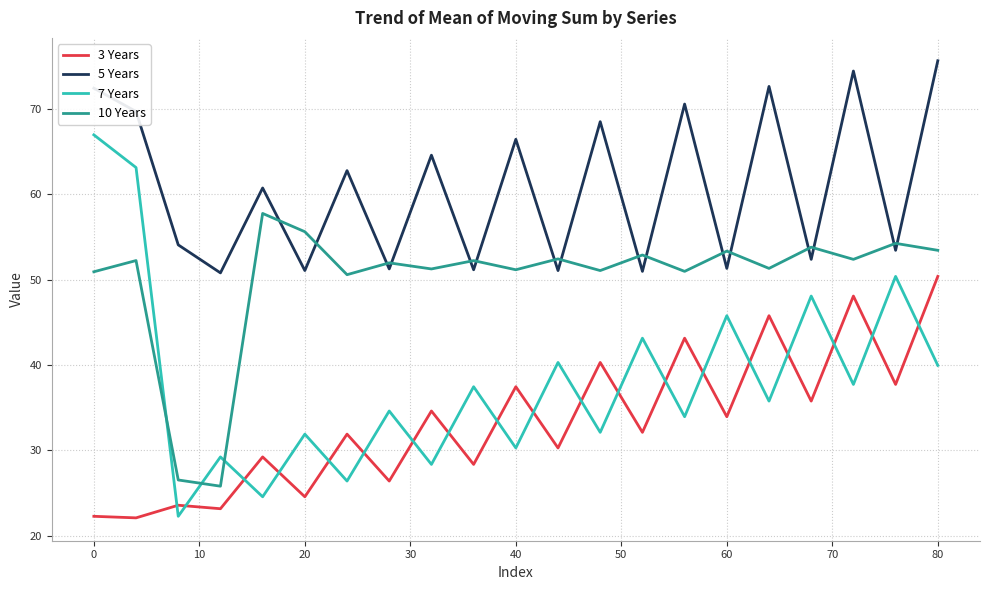

How many values in the 5 Years series are below 60?

10